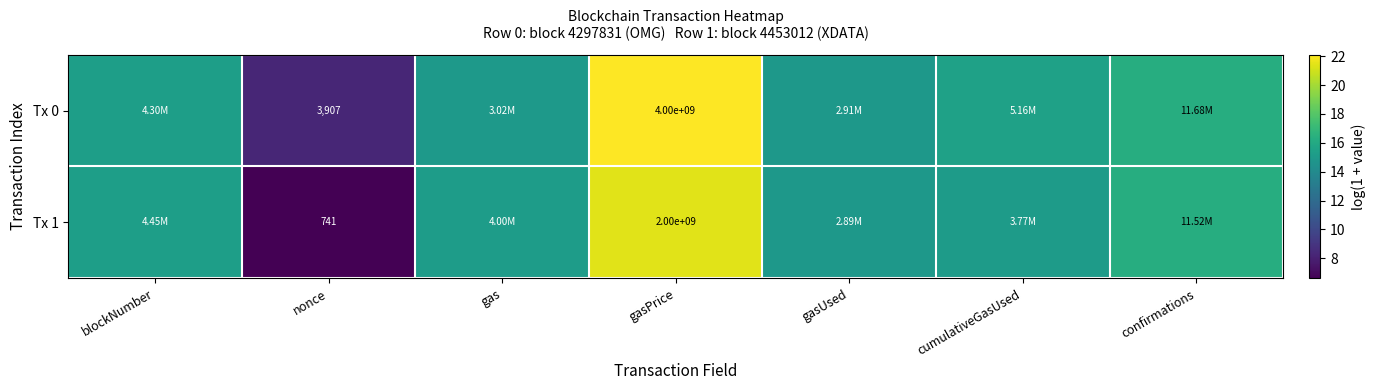

Is the value of Tx 0 at gasPrice greater than the value of Tx 1 at nonce?

Yes